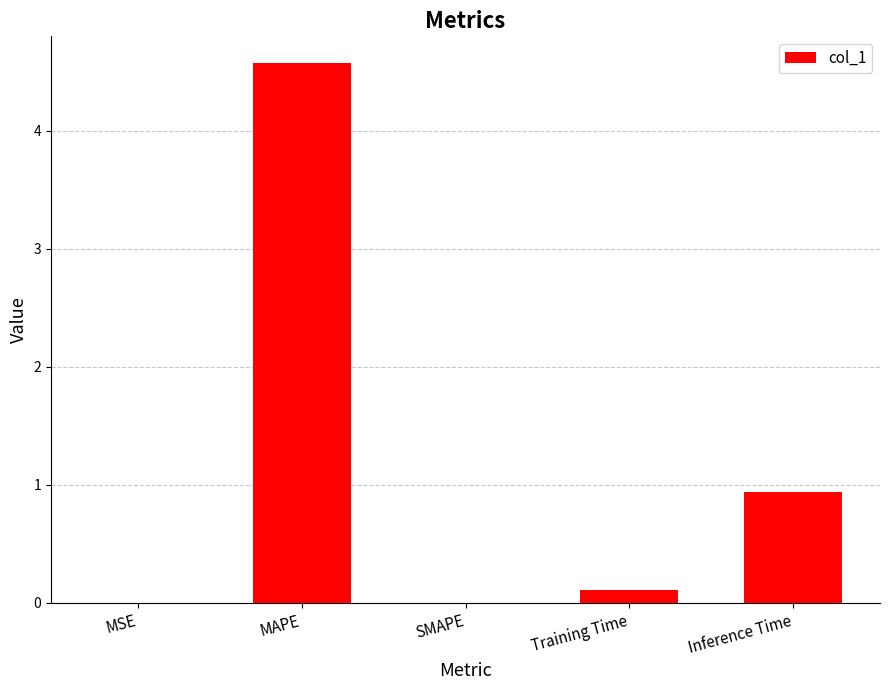

What is the sum of all values?

5.6